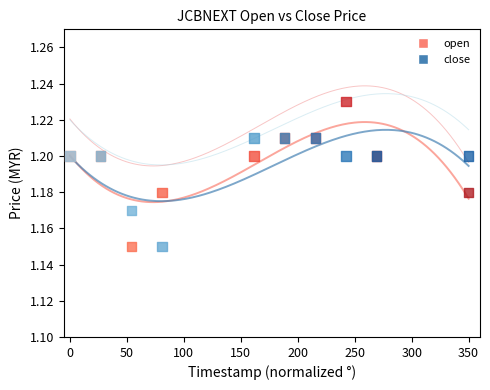

Which series has the largest Y range (max minus min)?

open